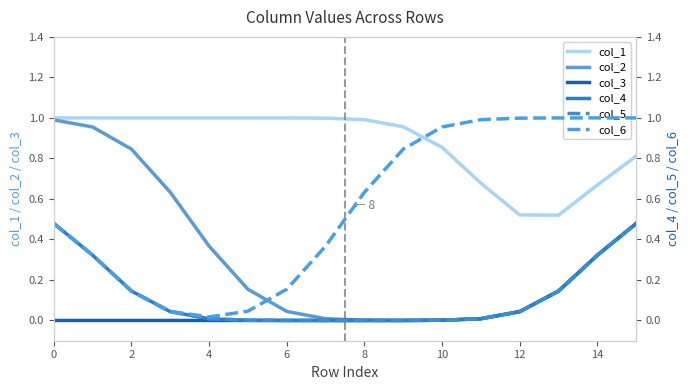

Reading left to right, what are all the values shown in this chart?

col_1: 1.0	1.0	1.0	1.0	1.0	1.0	1.0	1.0	1.0	1.0	0.9	0.7	0.5	0.5	0.7	0.8
col_2: 1.0	1.0	0.8	0.6	0.4	0.2	0.0	0.0	0.0	0.0	0.0	0.0	0.0	0.1	0.3	0.5
col_3: 0.0	0.0	0.0	0.0	0.0	0.0	0.0	0.0	0.0	0.0	0.0	0.0	0.0	0.1	0.3	0.5
col_4: 0.5	0.3	0.1	0.0	0.0	0.0	0.0	0.0	0.0	0.0	0.0	0.0	0.0	0.1	0.3	0.5
col_5: 0.5	0.3	0.1	0.0	0.0	0.0	0.0	0.0	0.0	0.0	0.0	0.0	0.0	0.1	0.3	0.5
col_6: 0.5	0.3	0.1	0.0	0.0	0.0	0.2	0.4	0.6	0.8	1.0	1.0	1.0	1.0	1.0	1.0